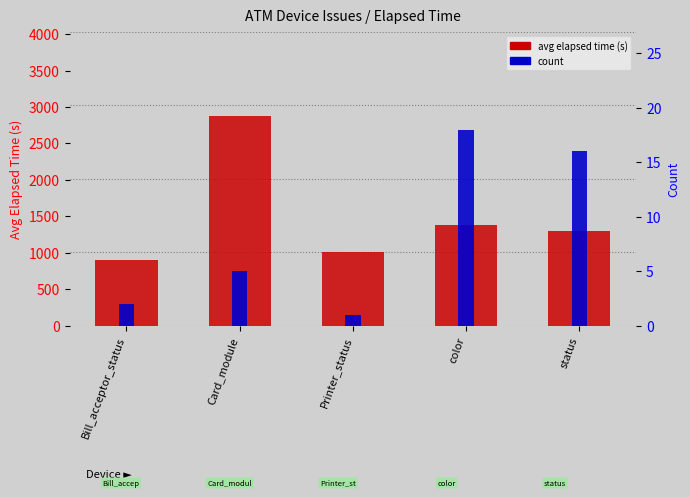

How many distinct data groups are displayed?

2